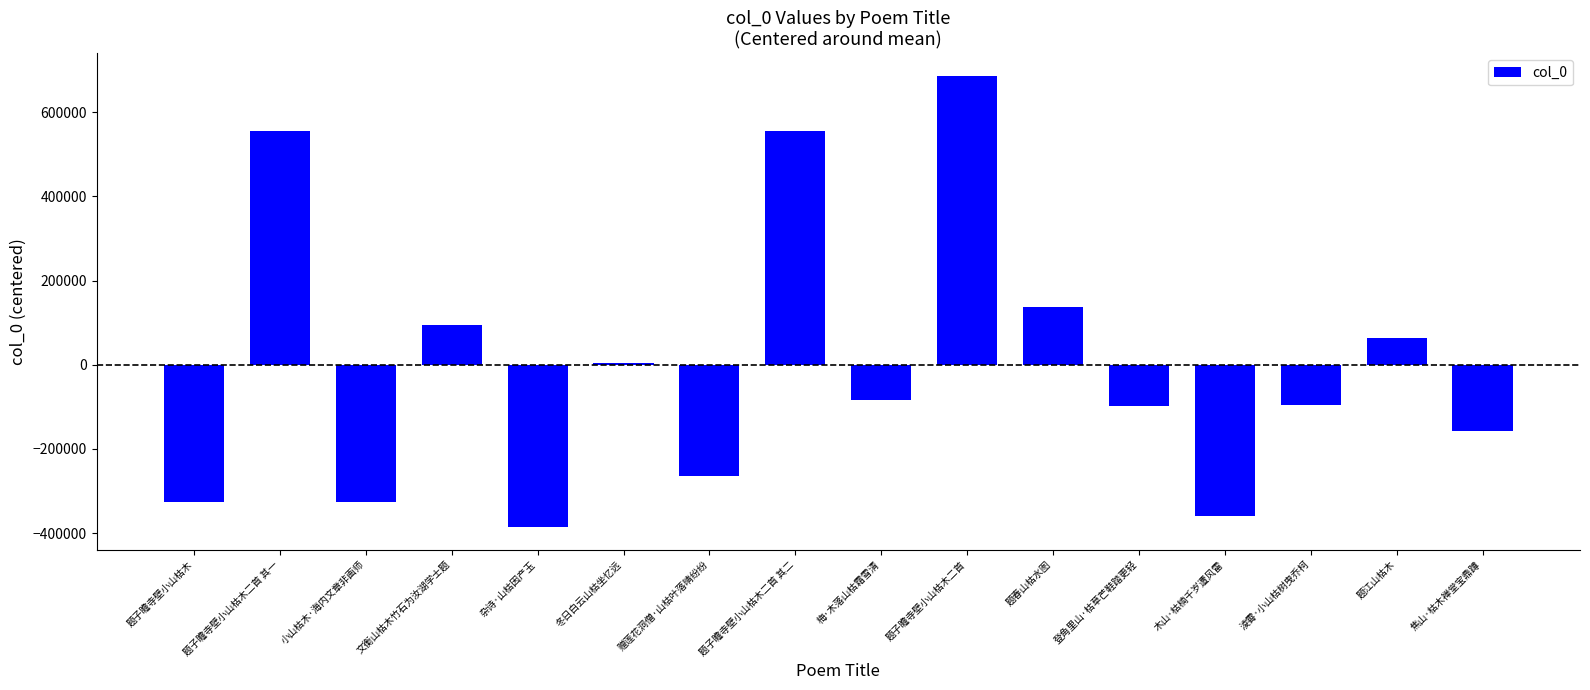

What is the value of the 9th bar from the left?

-83238.6